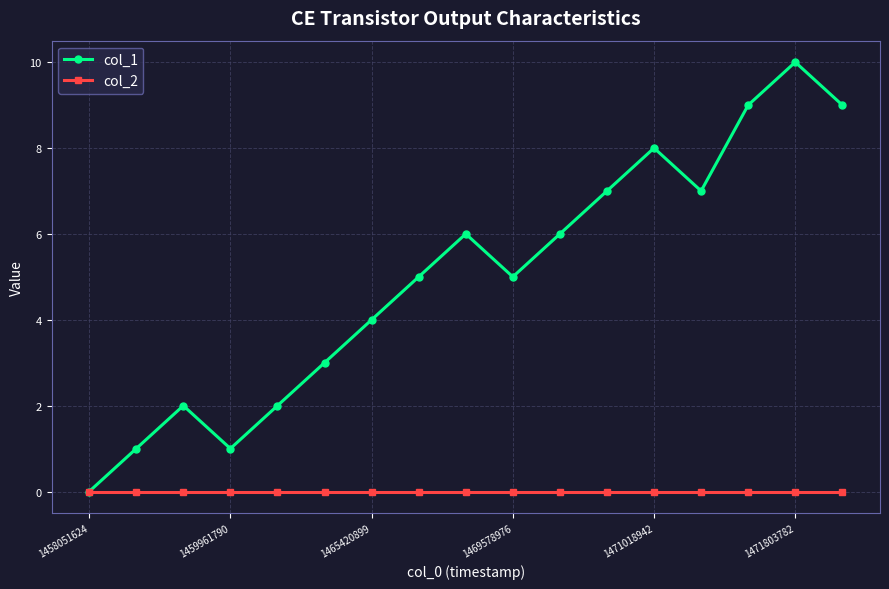

Which series has the largest range (max minus min)?

col_1